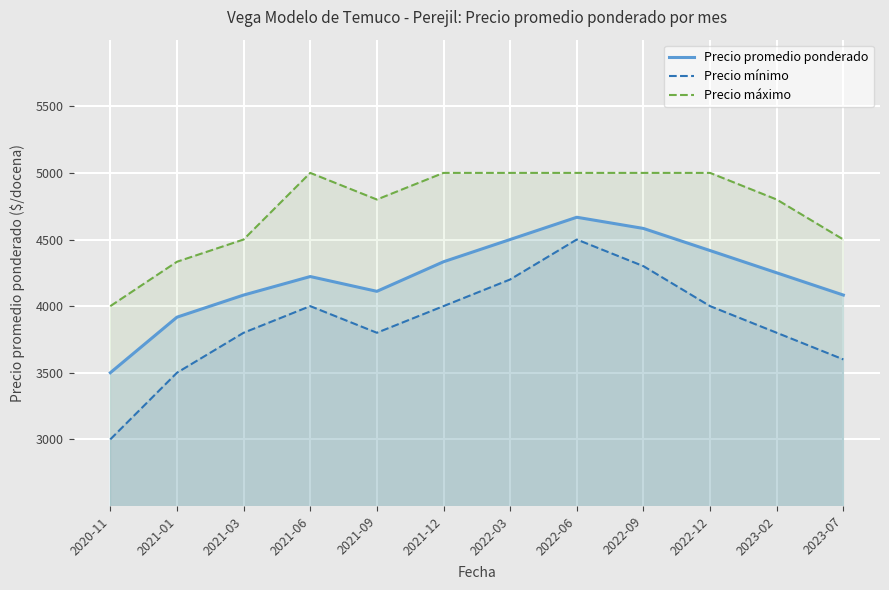

Rank the categories by Precio promedio ponderado value from highest to lowest.

2022-06, 2022-09, 2022-03, 2022-12, 2021-12, 2023-02, 2021-06, 2021-09, 2021-03, 2023-07, 2021-01, 2020-11